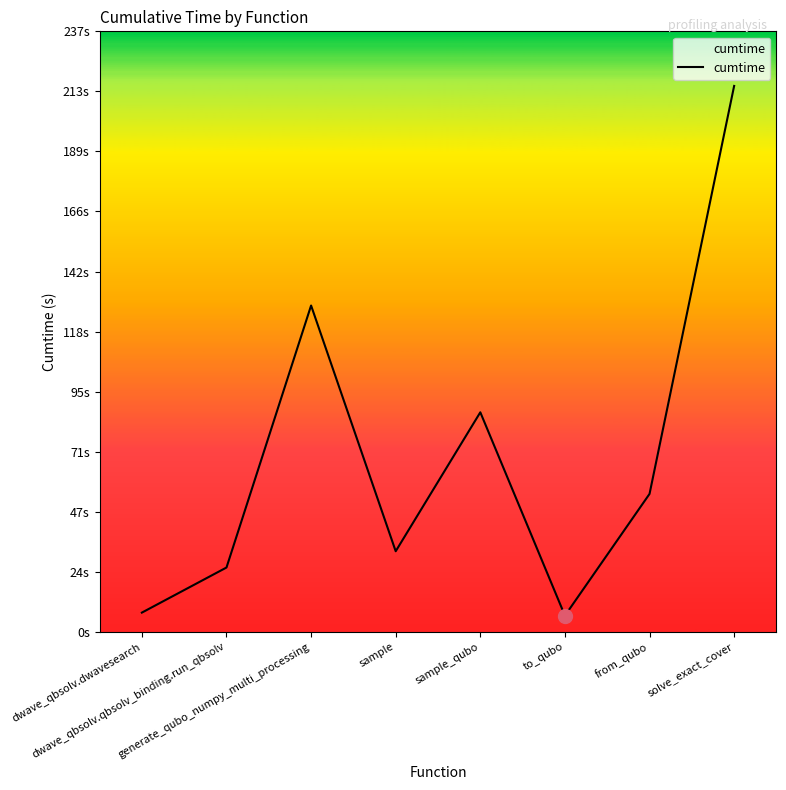

List the labels in order of value, largest first.

solve_exact_cover, generate_qubo_numpy_multi_processing, sample_qubo, from_qubo, sample, dwave_qbsolv.qbsolv_binding.run_qbsolv, dwave_qbsolv.dwavesearch, to_qubo